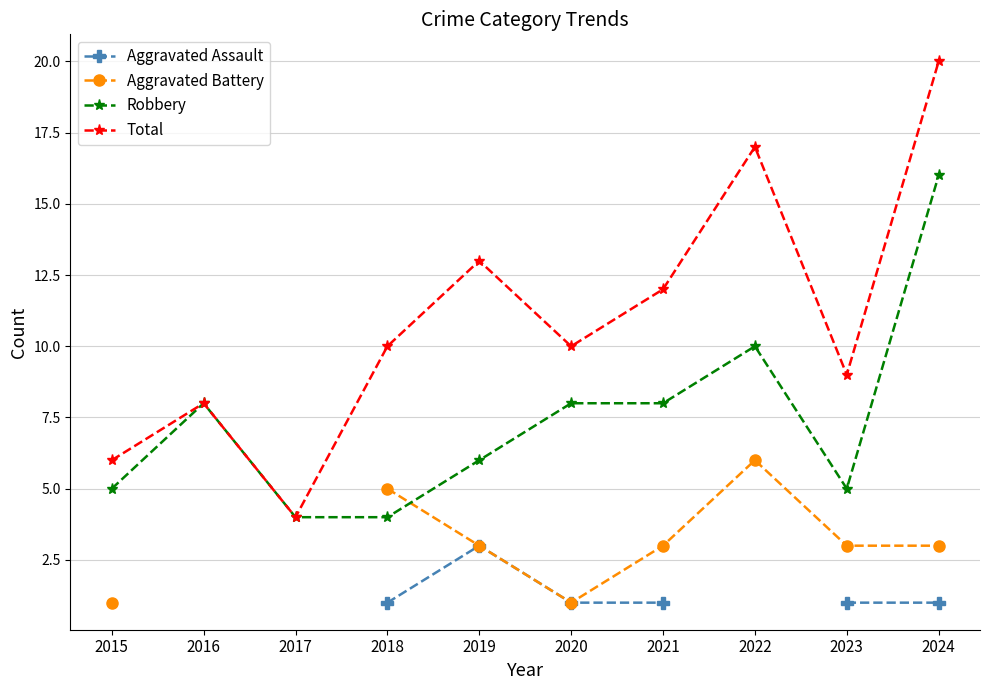

What is the value of the Robbery point at the 5th from the left?

6